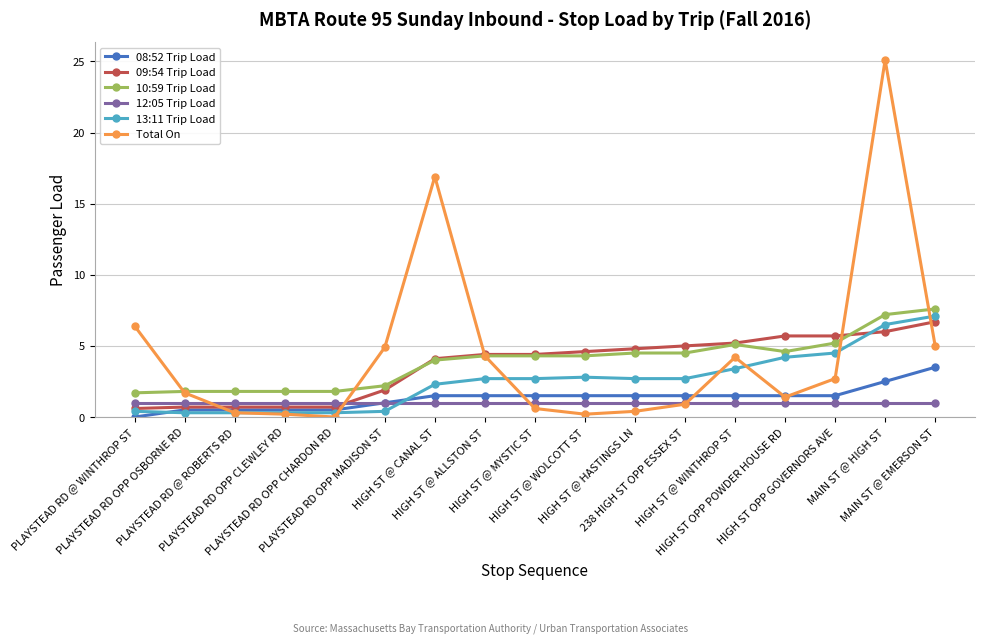

Does the chart display data point markers on the line(s)?

Yes